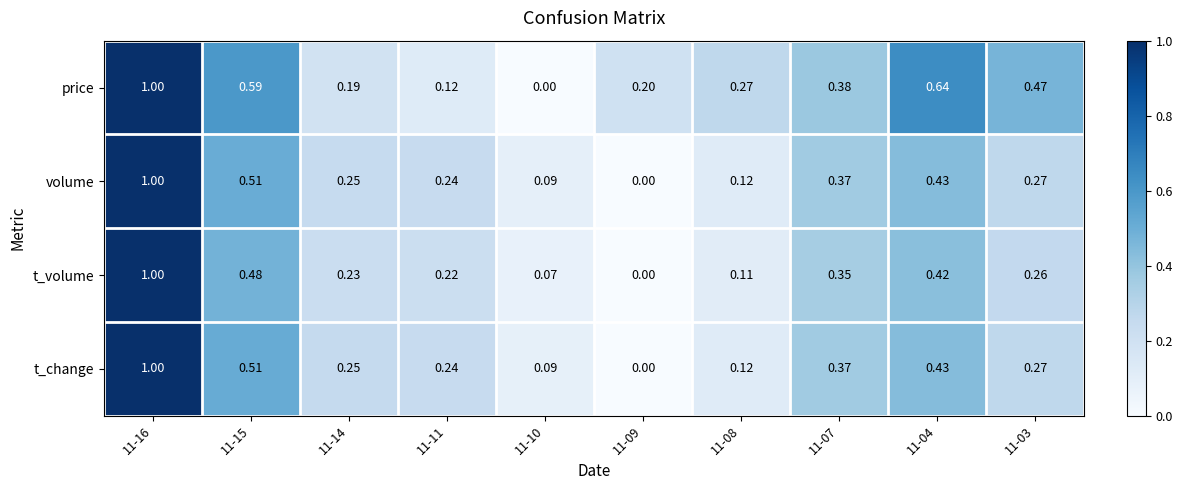

Is the value of t_change at 11-14 greater than the value of t_volume at 11-07?

No